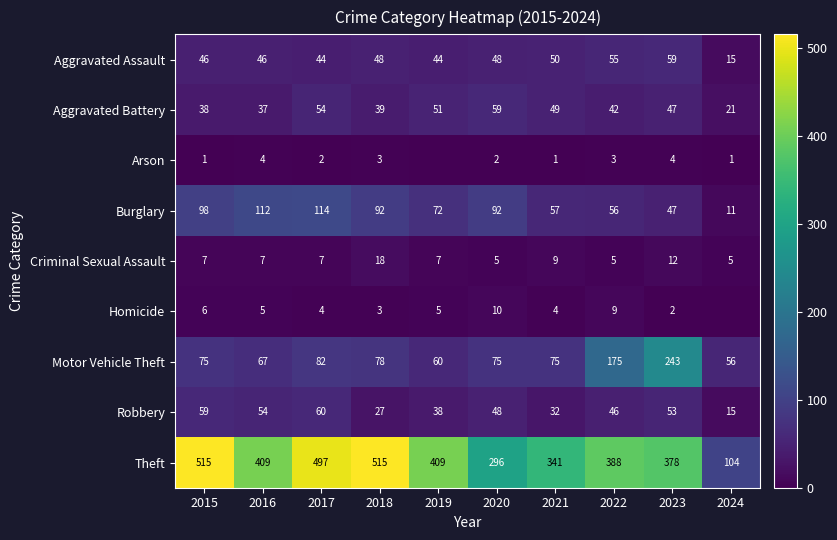

What is the average value of the Criminal Sexual Assault series?

8